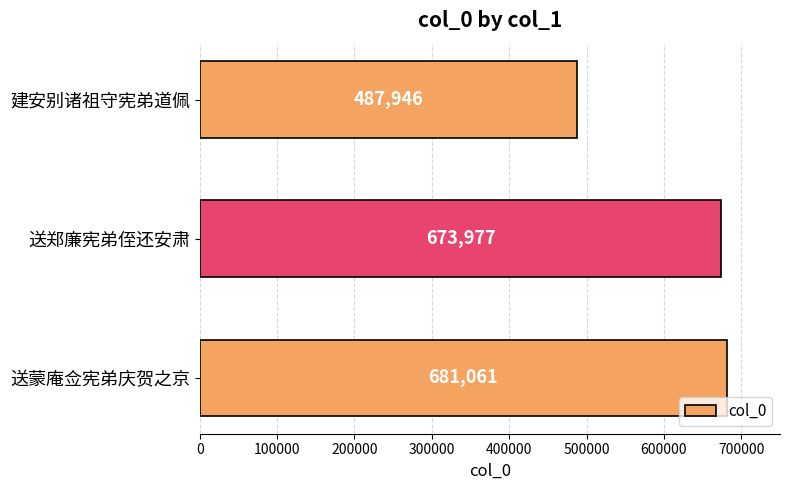

How many bars are there in total?

3